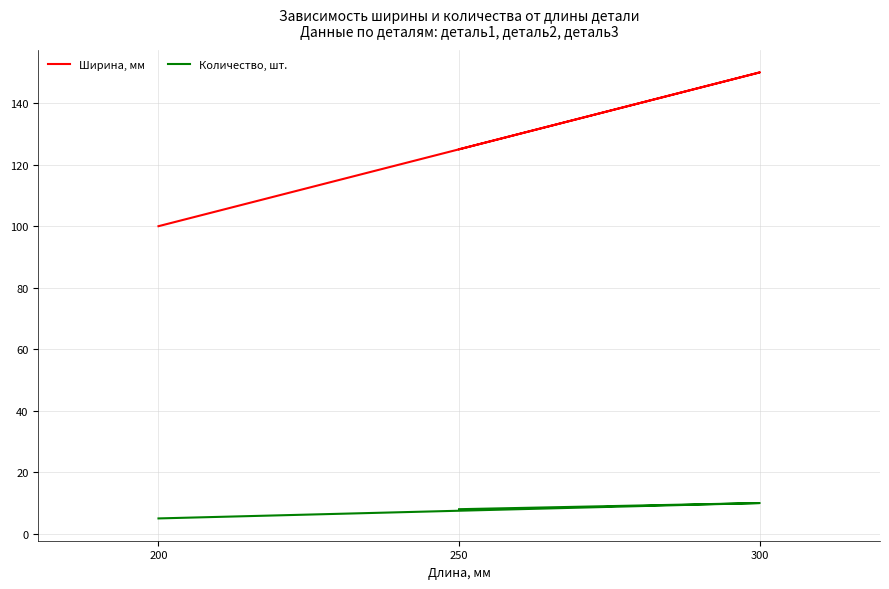

The Количество, шт. series shows 7 at 200. True or false?

False